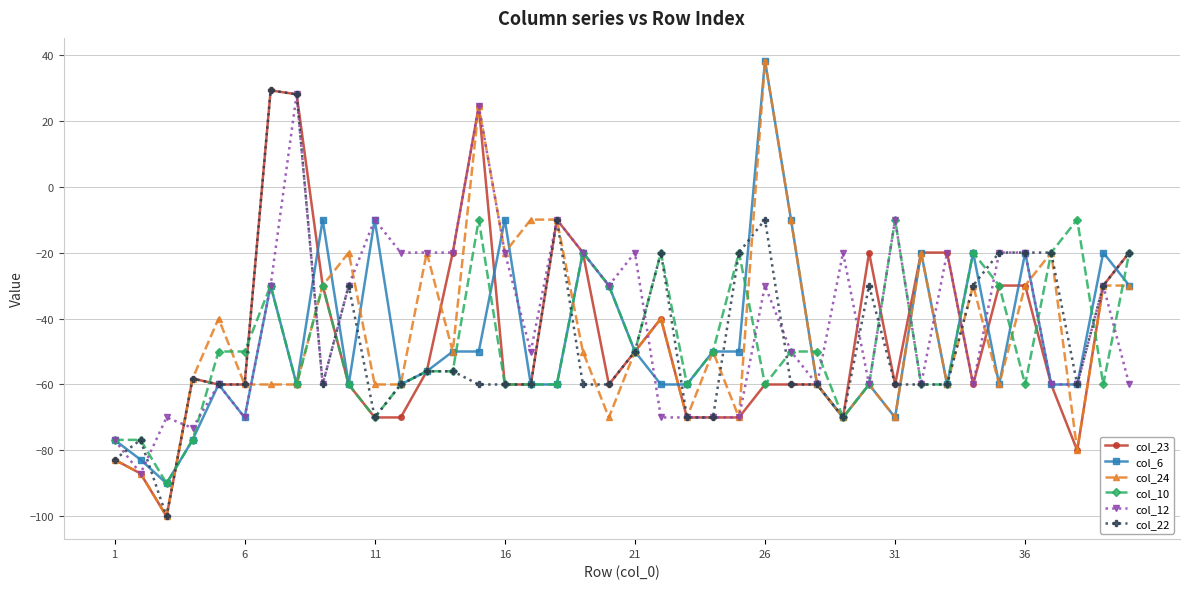

What is the maximum value shown in the chart?

38.2